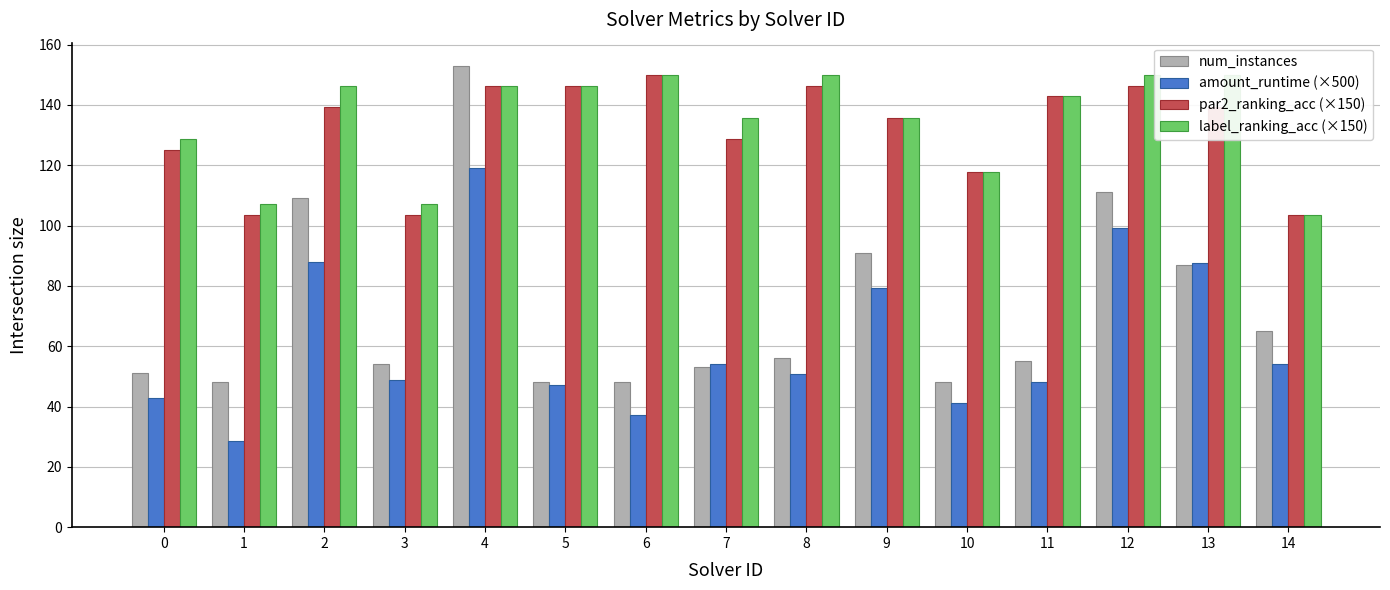

Reading left to right, extract all data points from this chart.

num_instances: 51.0	48.0	109.0	54.0	153.0	48.0	48.0	53.0	56.0	91.0	48.0	55.0	111.0	87.0	65.0
amount_runtime (×500): 42.8	28.4	87.9	48.9	119.1	47.2	37.2	53.9	50.9	79.3	41.3	48.2	99.3	87.5	54.0
par2_ranking_acc (×150): 125.0	103.6	139.3	103.6	146.4	146.4	150.0	128.6	146.4	135.7	117.9	142.9	146.4	139.3	103.6
label_ranking_acc (×150): 128.6	107.1	146.4	107.1	146.4	146.4	150.0	135.7	150.0	135.7	117.9	142.9	150.0	150.0	103.6